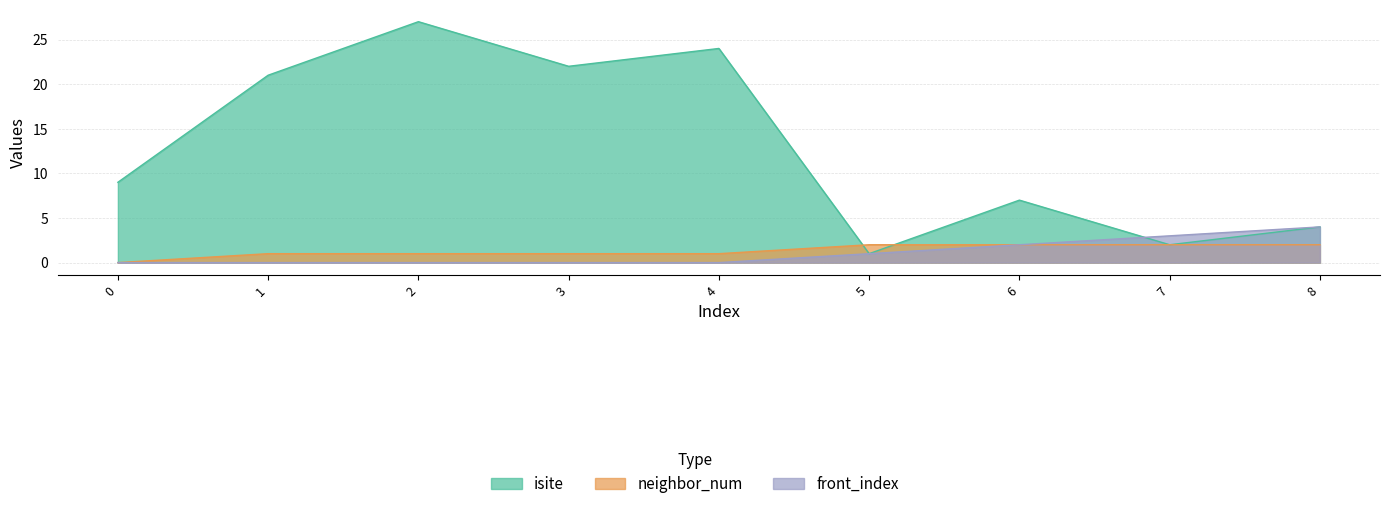

In isite, how many points are lower than both neighbors (excluding endpoints)?

3